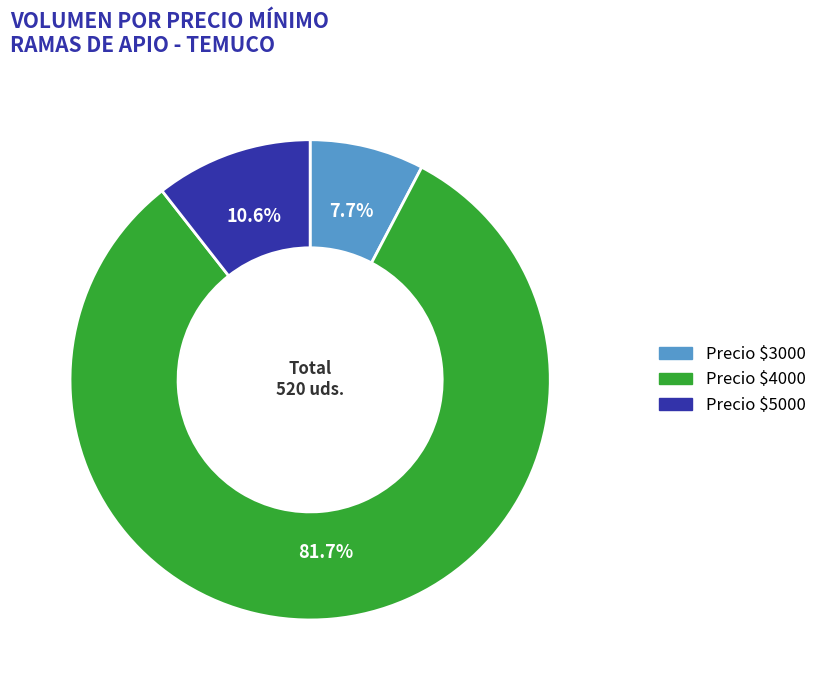

Is Precio $5000 the majority of the pie?

No